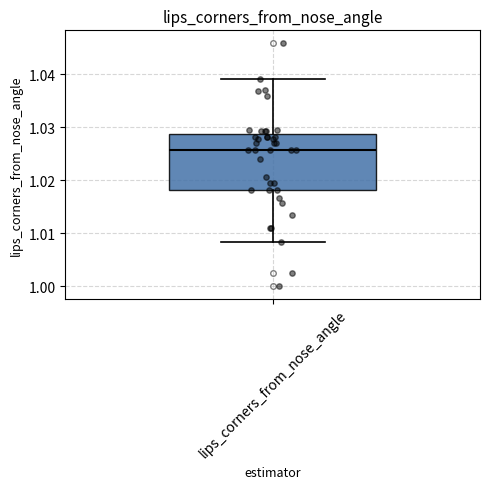

Read this box plot against the y-axis: the position of the median line, the range covered by the box, and the ends of both whiskers. The values are not printed on the chart, so give them approximately, as read against the axis.

median 1.026, box 1.018 to 1.029, whiskers 1.008 to 1.039